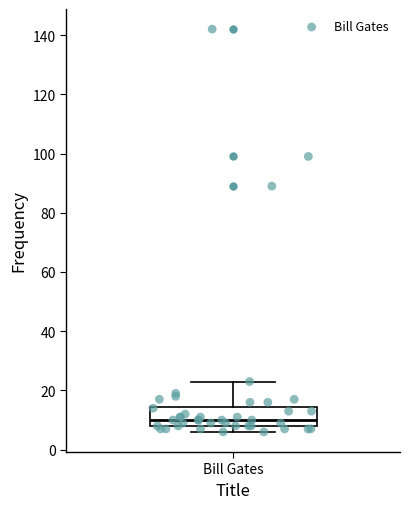

Read this box plot against the y-axis: the position of the median line, the range covered by the box, and the ends of both whiskers. The values are not printed on the chart, so give them approximately, as read against the axis.

median 10, box 8 to 14, whiskers 6 to 24